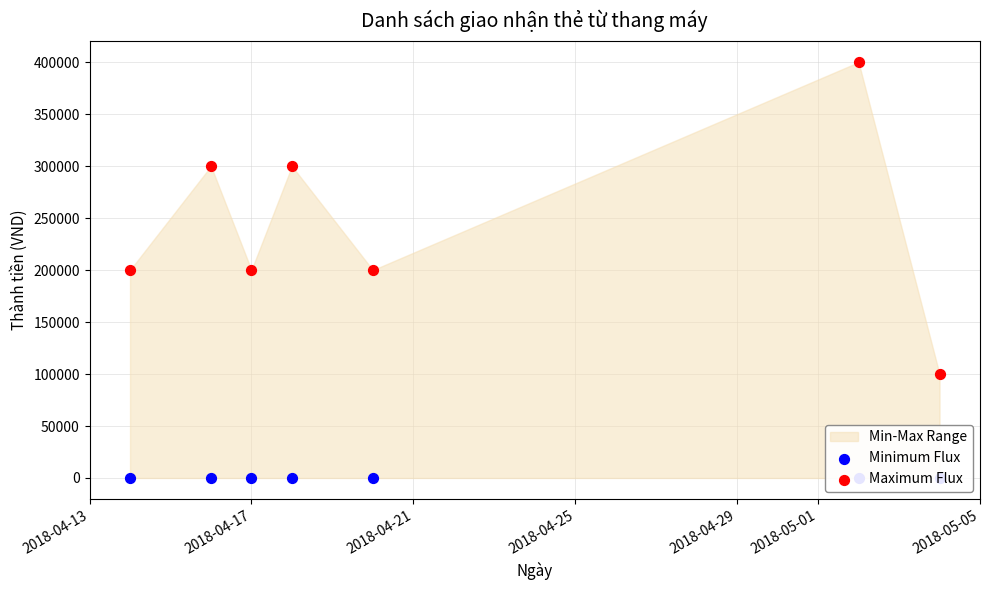

What is the total value across all series at 2018-04-25?

300000